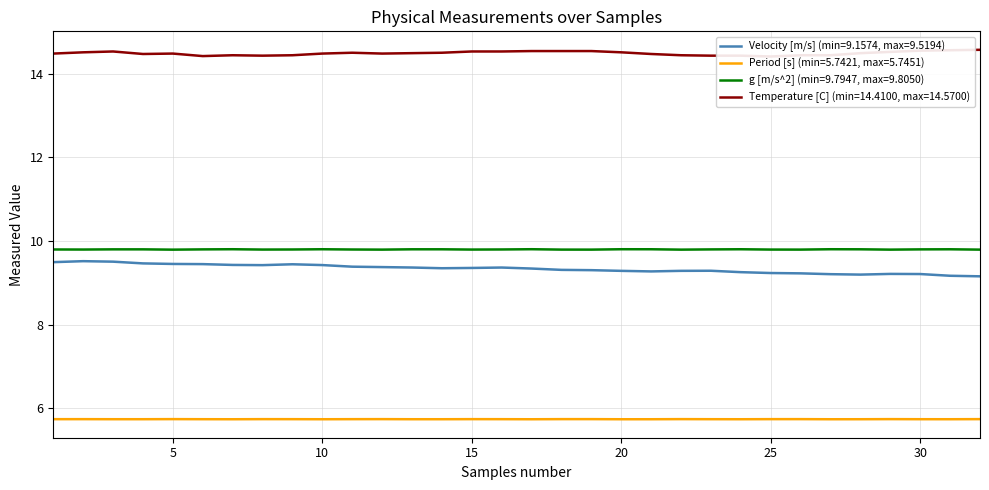

Reading left to right, what are all the values shown in this chart?

Velocity [m/s]: 9.5	9.5	9.5	9.5	9.5	9.4	9.4	9.4	9.4	9.4	9.4	9.4	9.4	9.4	9.4	9.4	9.3	9.3	9.3	9.3	9.3	9.3	9.3	9.3	9.2	9.2	9.2	9.2	9.2	9.2	9.2	9.2
Period [s]: 5.7	5.7	5.7	5.7	5.7	5.7	5.7	5.7	5.7	5.7	5.7	5.7	5.7	5.7	5.7	5.7	5.7	5.7	5.7	5.7	5.7	5.7	5.7	5.7	5.7	5.7	5.7	5.7	5.7	5.7	5.7	5.7
g [m/s^2]: 9.8	9.8	9.8	9.8	9.8	9.8	9.8	9.8	9.8	9.8	9.8	9.8	9.8	9.8	9.8	9.8	9.8	9.8	9.8	9.8	9.8	9.8	9.8	9.8	9.8	9.8	9.8	9.8	9.8	9.8	9.8	9.8
Temperature [C]: 14.5	14.5	14.5	14.5	14.5	14.4	14.4	14.4	14.4	14.5	14.5	14.5	14.5	14.5	14.5	14.5	14.5	14.5	14.5	14.5	14.5	14.4	14.4	14.4	14.4	14.4	14.4	14.5	14.5	14.6	14.6	14.6